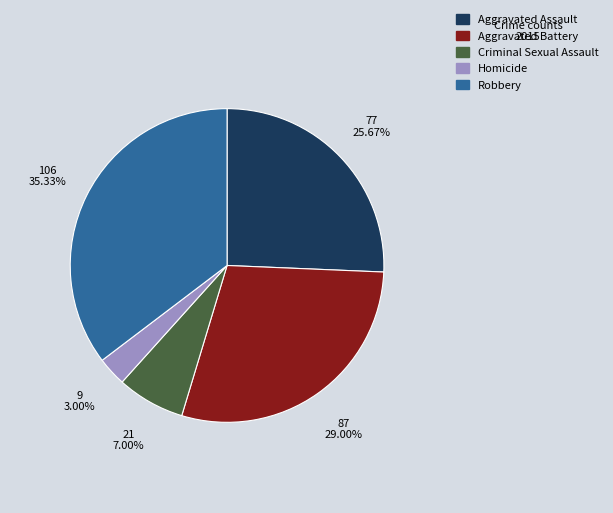

Which has a higher value, Robbery or Criminal Sexual Assault?

Robbery